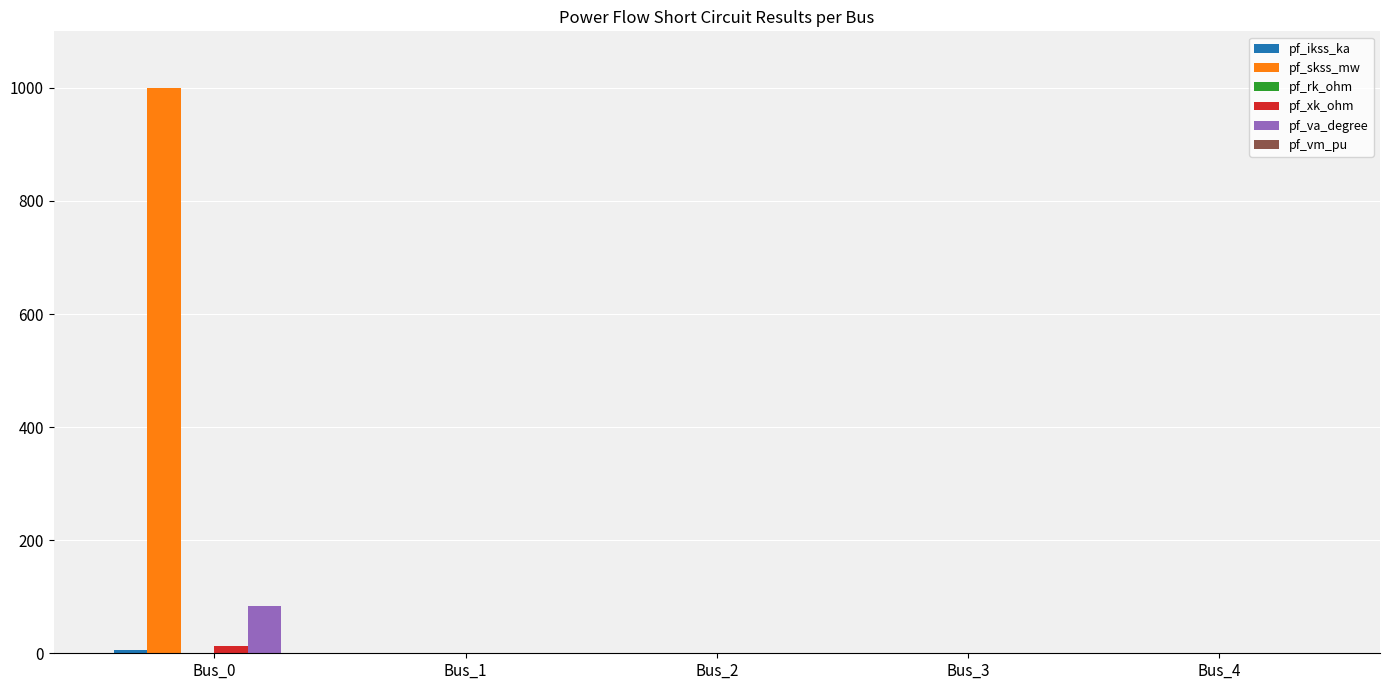

At which category does the chart reach its peak across all series?

Bus_0